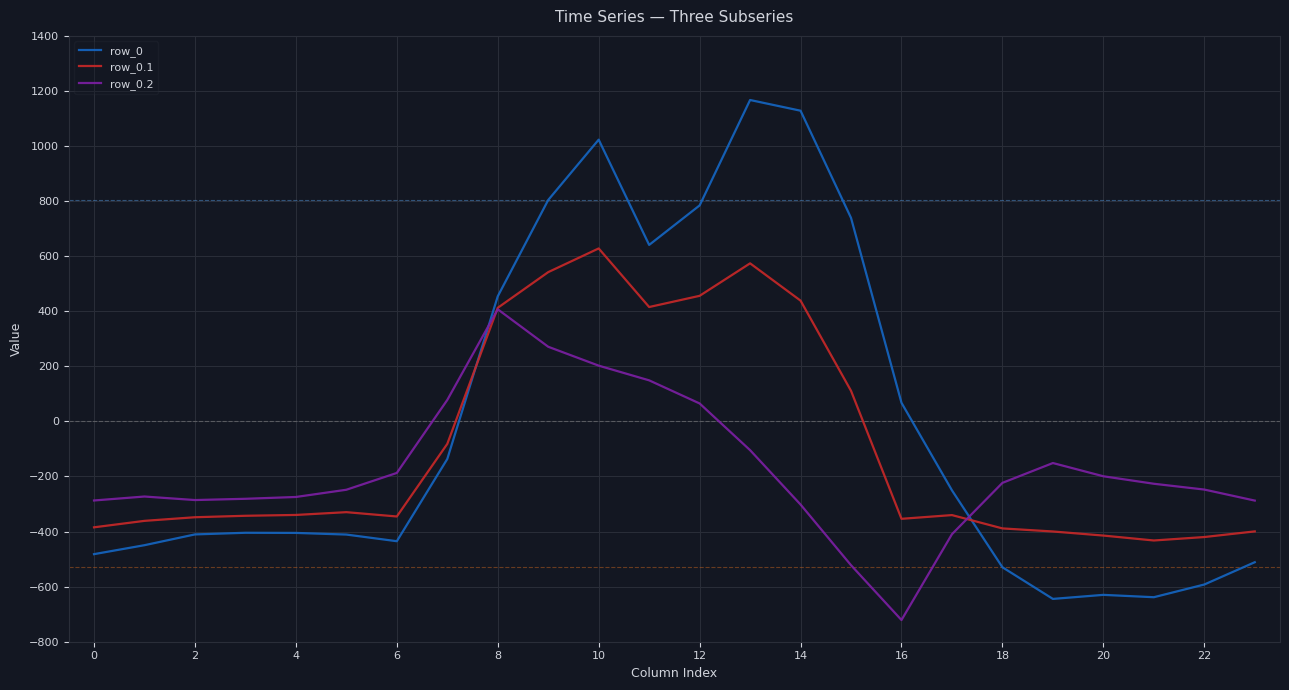

List the series in order of their peak value, lowest first.

row_0.2, row_0.1, row_0